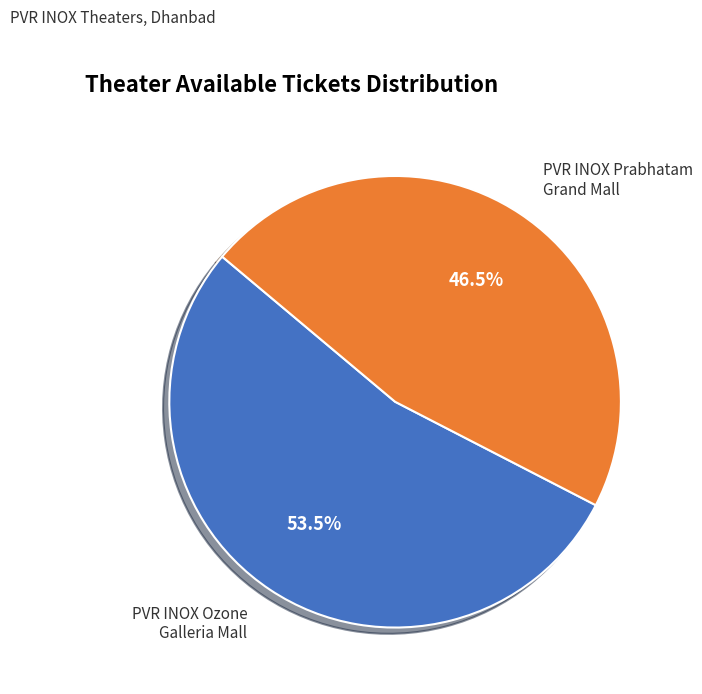

Rank the categories by value from highest to lowest.

PVR INOX Ozone Galleria Mall, PVR INOX Prabhatam Grand Mall